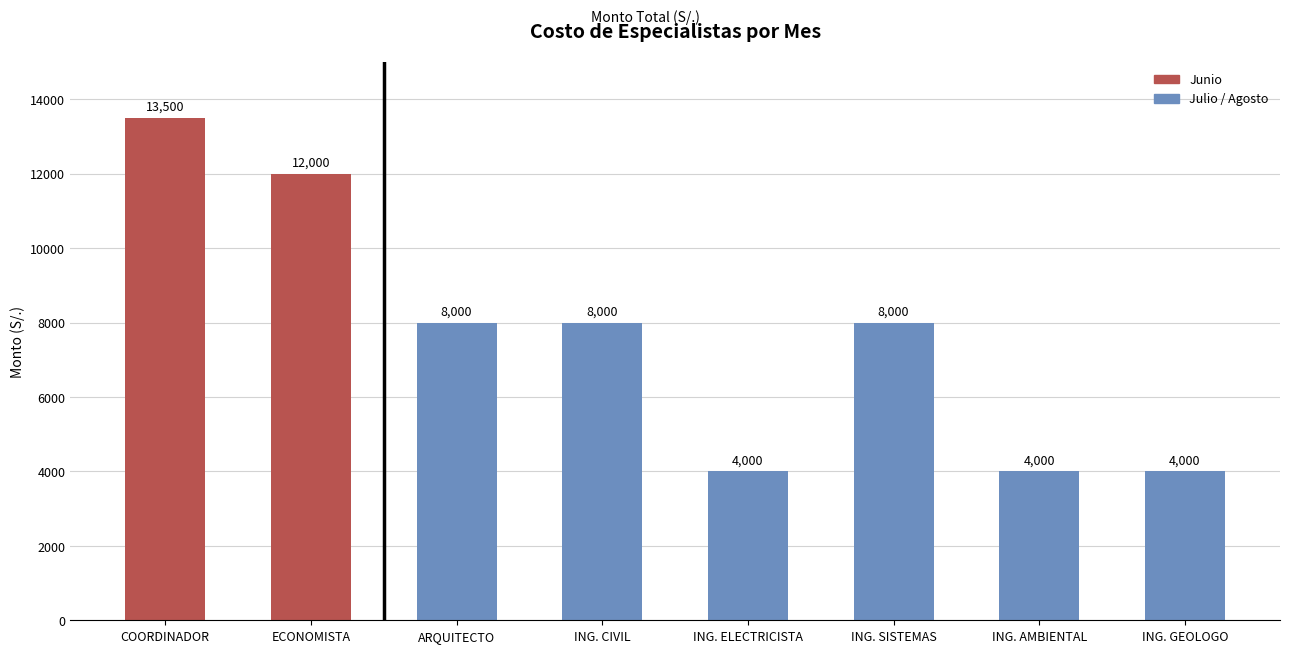

What is the approximate value at COORDINADOR?

13500